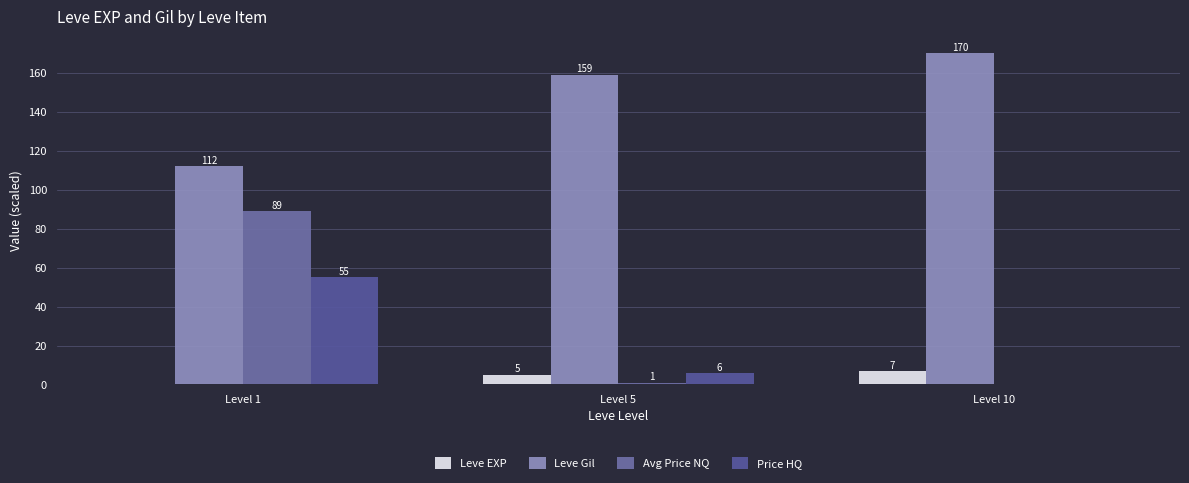

At how many categories does at least one series exceed 134?

2